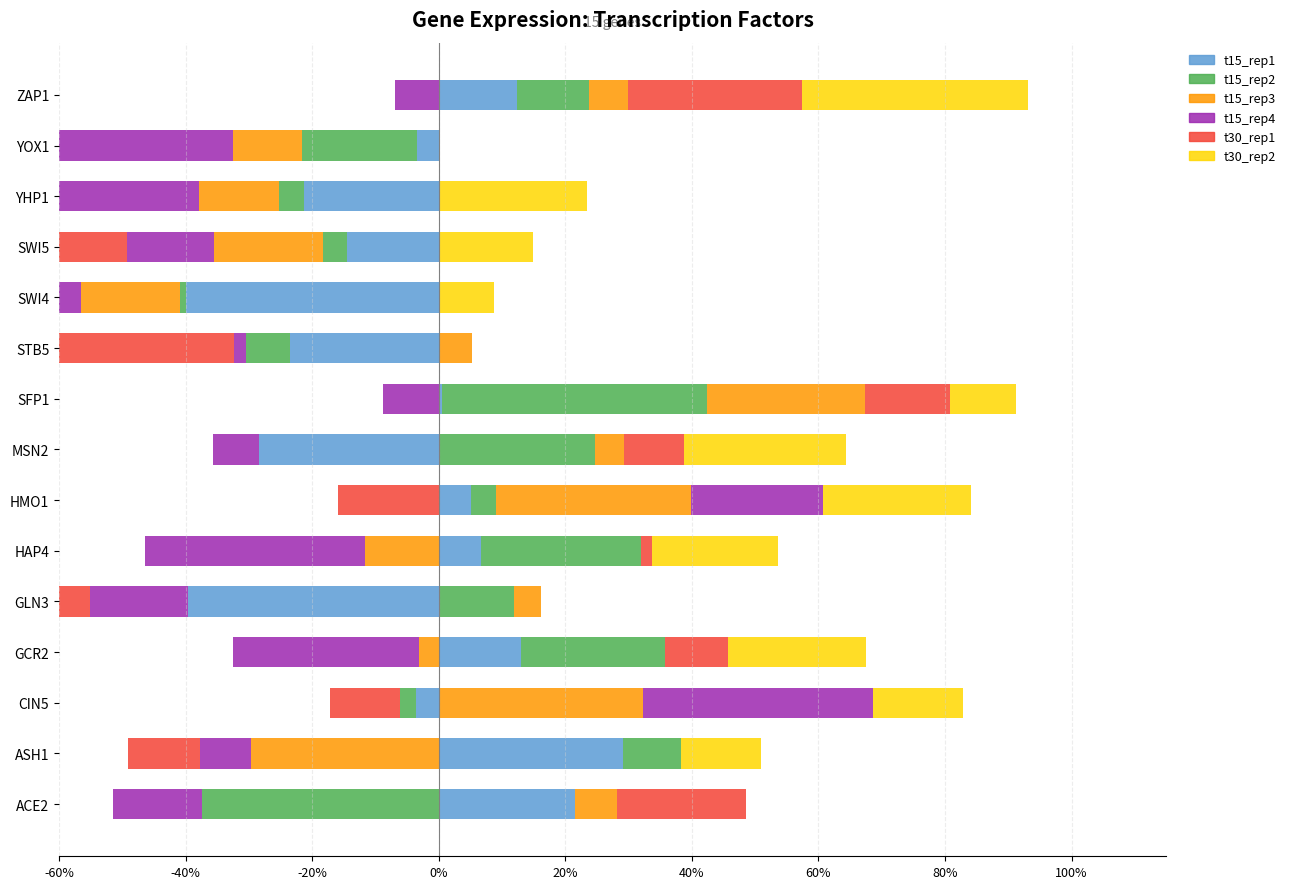

What value does the t30_rep2 series have at GCR2?

21.9